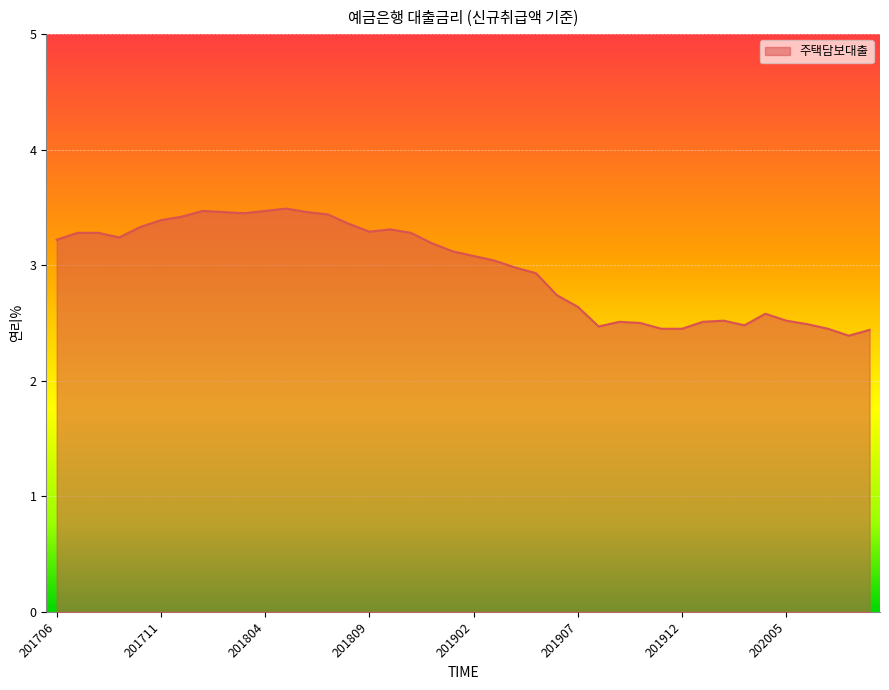

What is the difference between the maximum and minimum values?

1.1